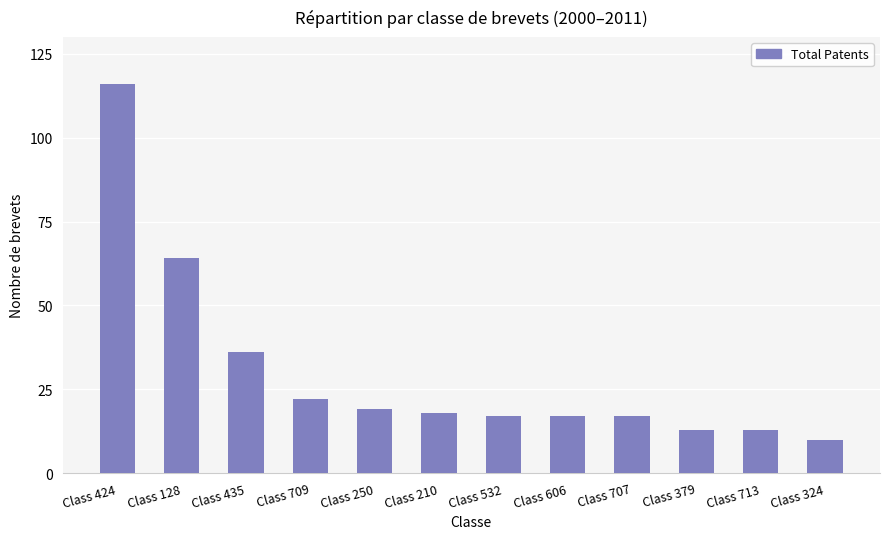

What is the difference between the maximum and minimum values?

106